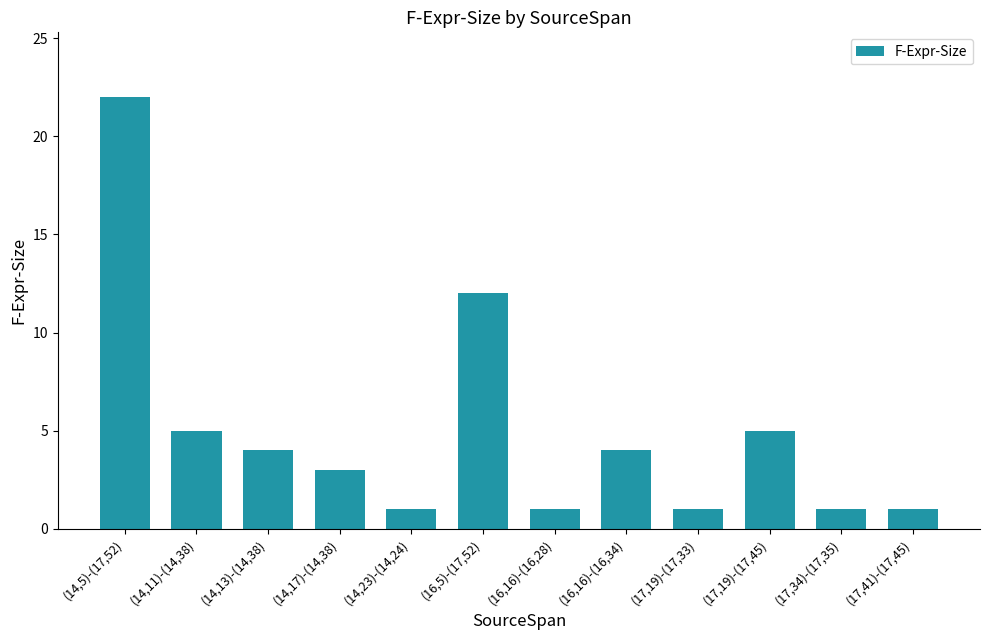

How many data points does each series have?

12